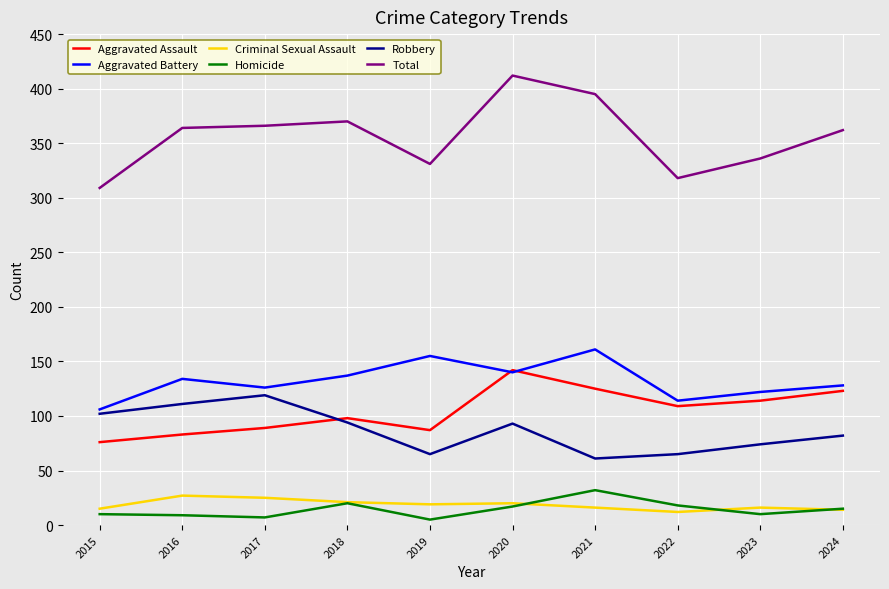

How many lines are shown in the chart?

6